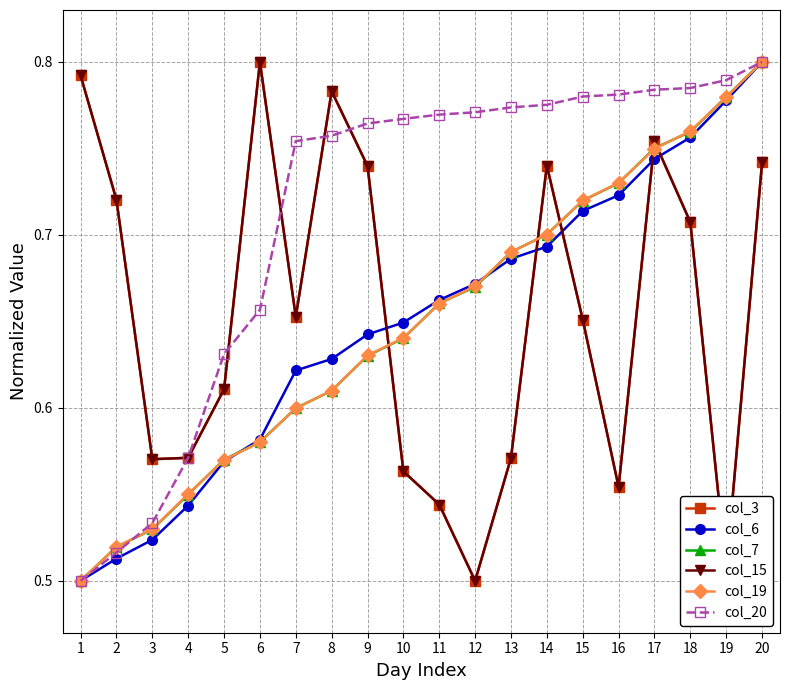

Does the chart have visible grid lines?

Yes